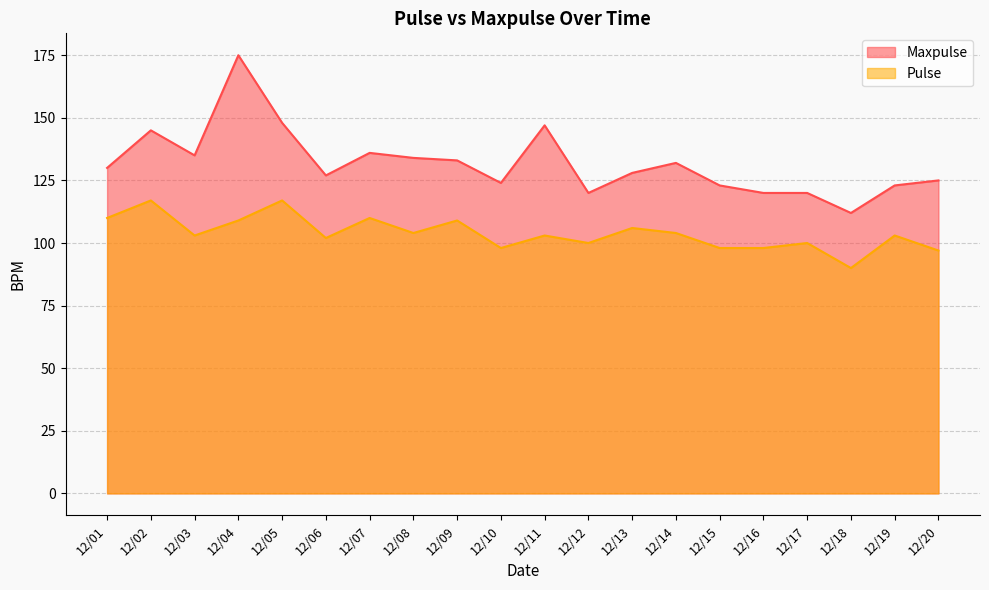

True or false: Maxpulse and Pulse cross at least once.

False